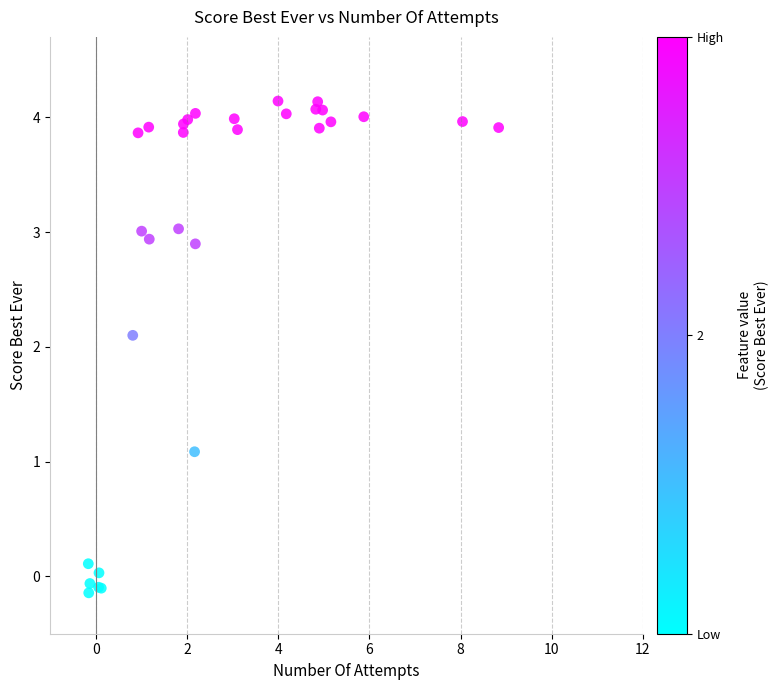

What Y value in the scatter plot is closest to 1?

1.1